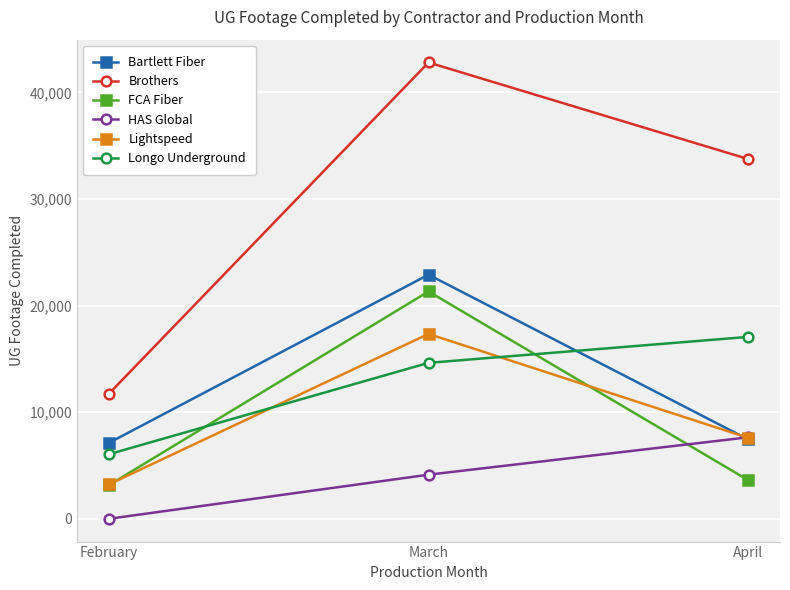

Rank the categories by Brothers value from highest to lowest.

March, April, February